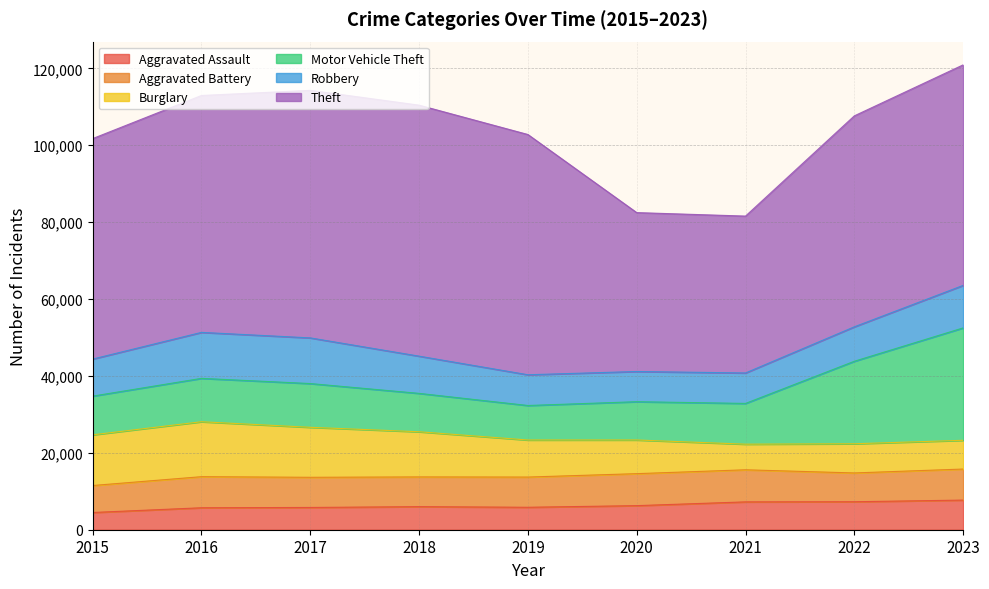

Where is Aggravated Assault nearest to the value 6094?

2018